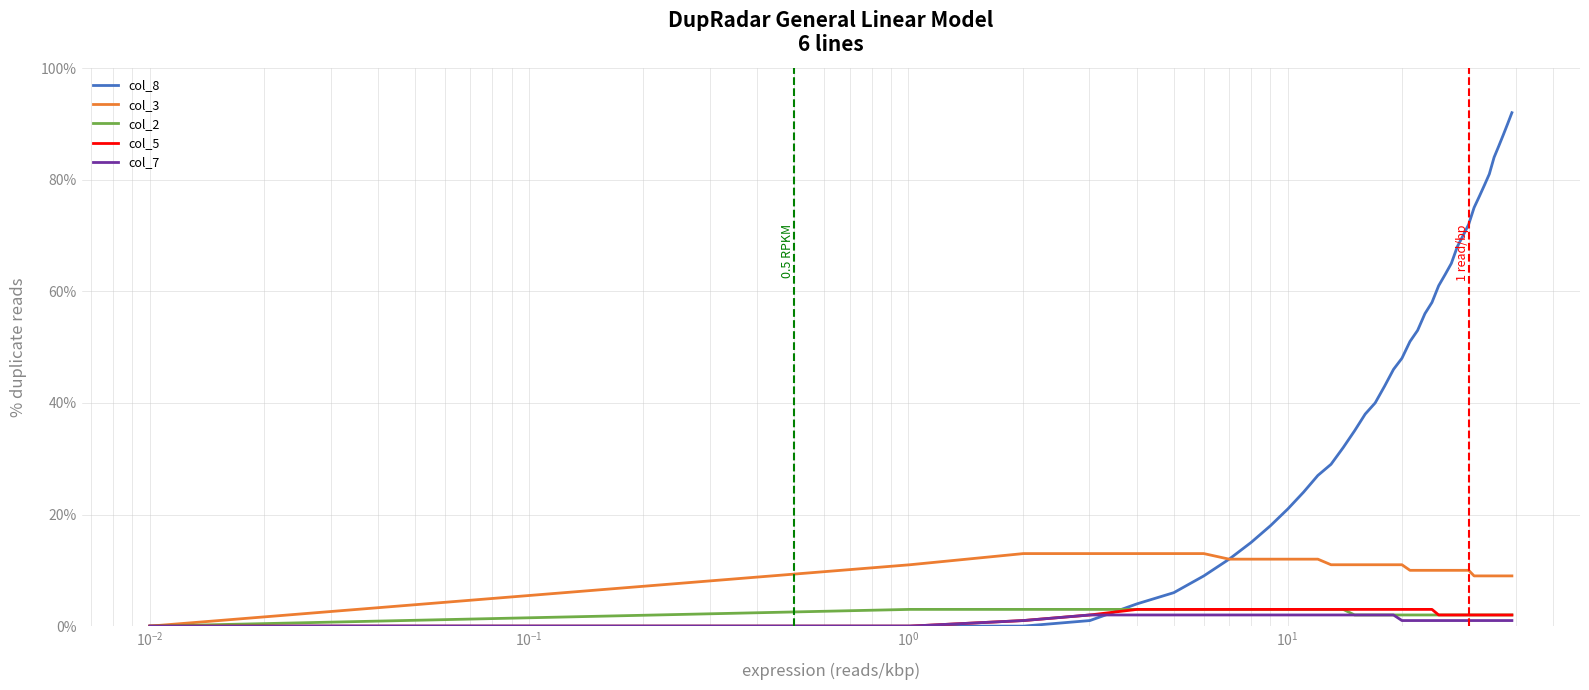

Does the chart display data point markers on the line(s)?

No